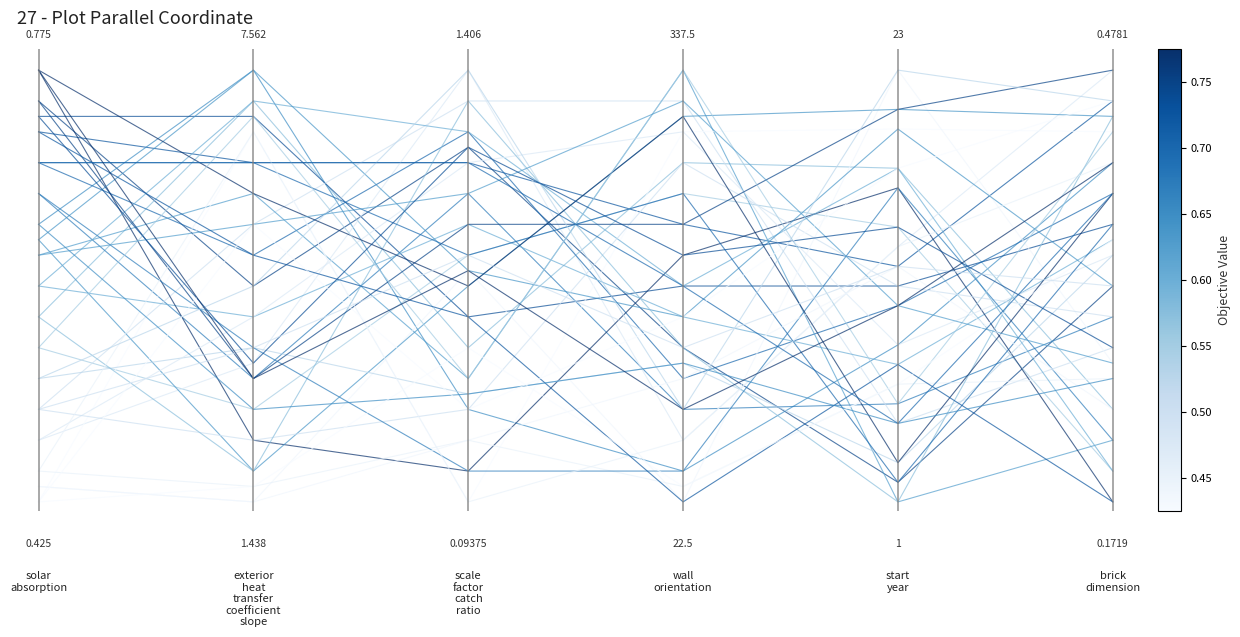

What is the difference between the maximum and minimum values?

0.4